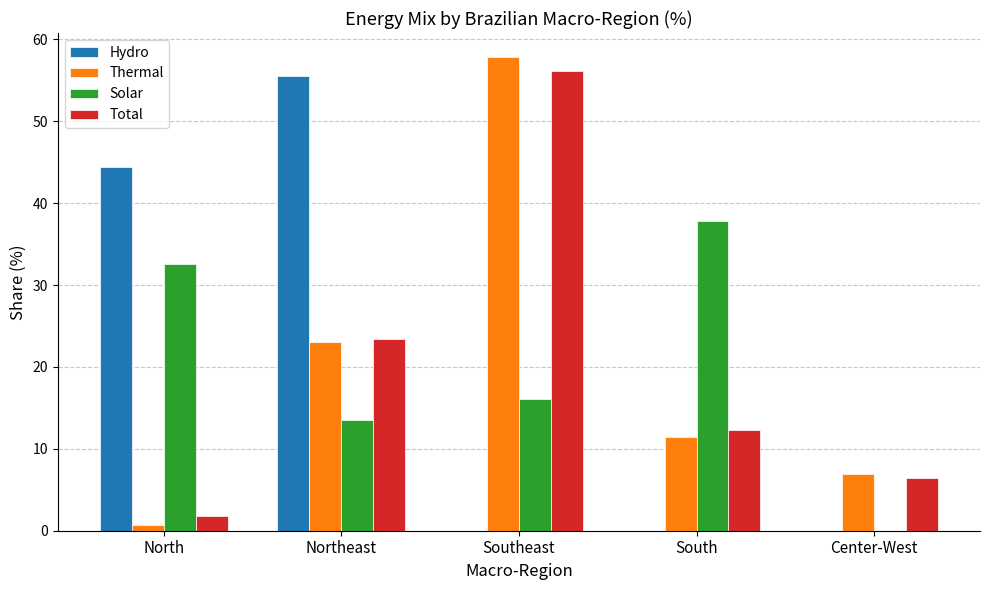

What is the total value across all series at South?

61.6